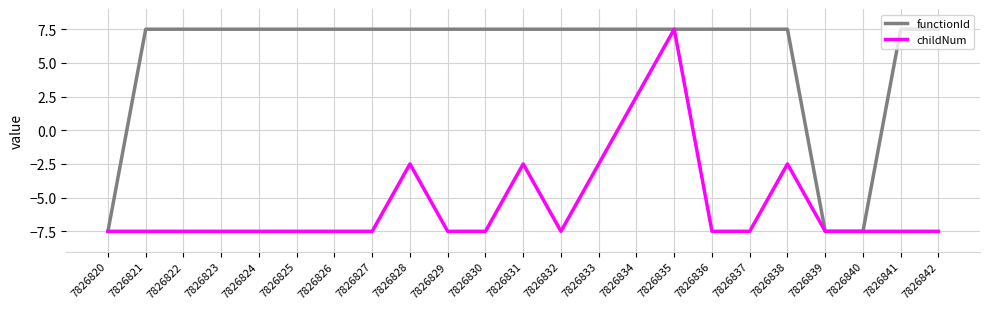

What is the highest value of the functionId series?

7.5